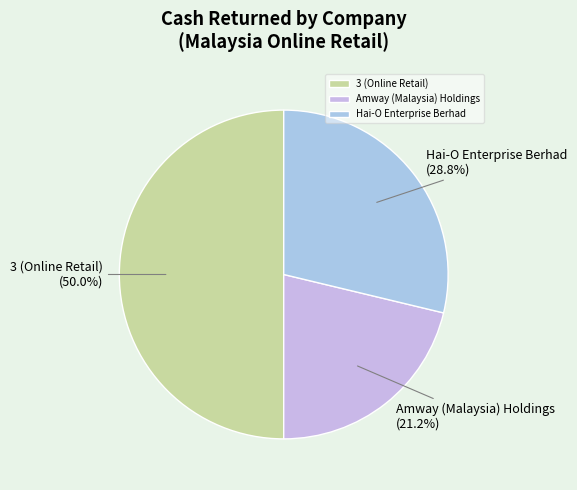

How many slices are in this pie chart?

3